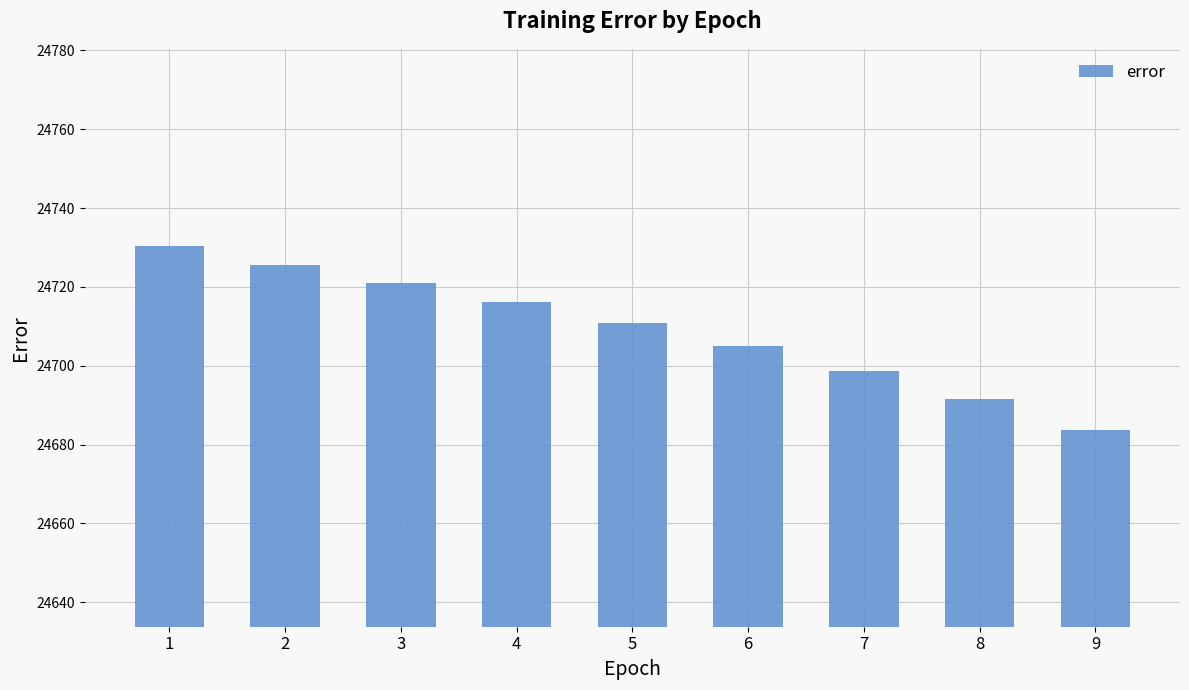

What is the ratio of the value at 6 to the value at 9?

1.0